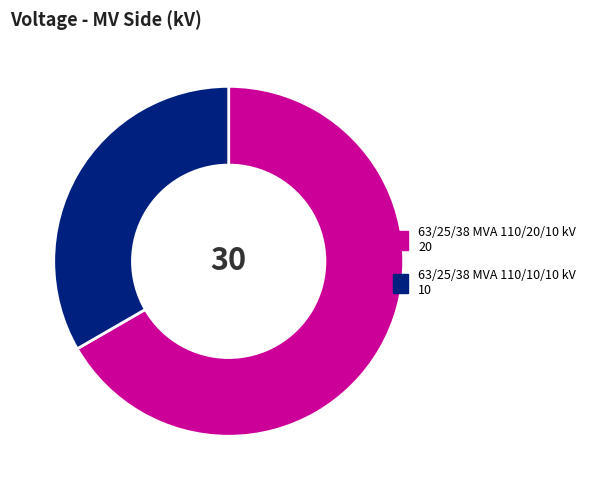

Is the sum of 63/25/38 MVA 110/10/10 kV and 63/25/38 MVA 110/20/10 kV greater than half?

Yes